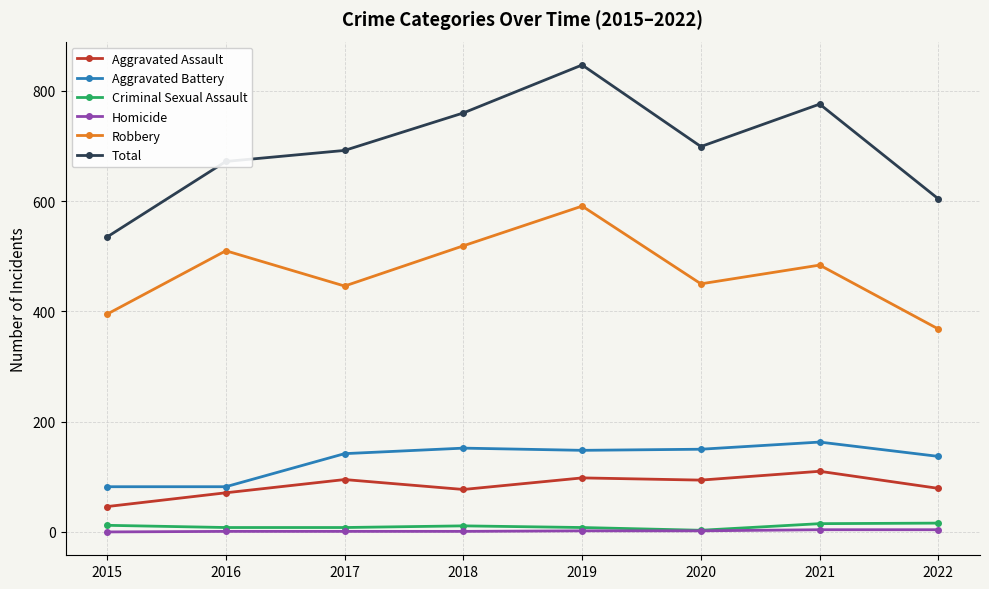

What is the average value of the Total series?

698